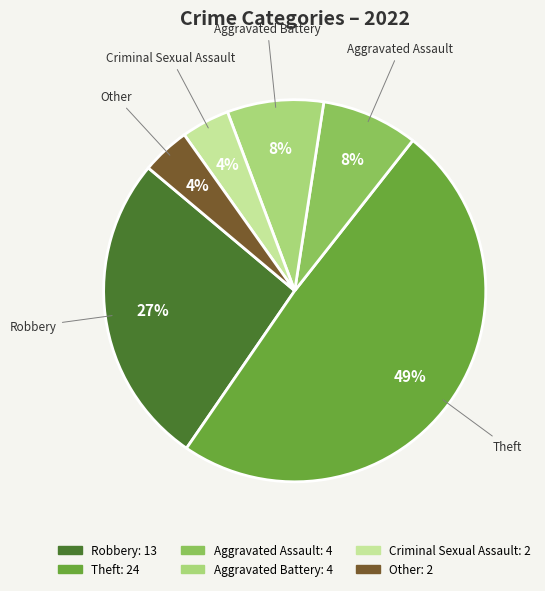

The Aggravated Battery slice represents 8% of the pie. True or false?

True